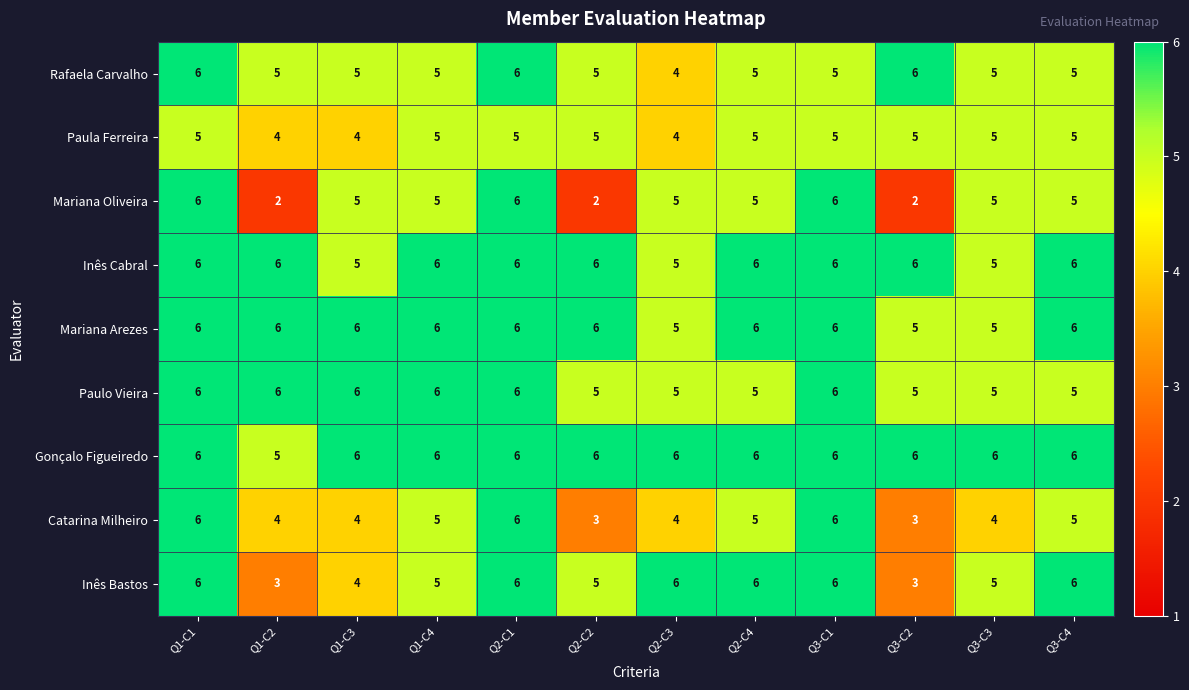

What is the highest value of the Inês Bastos series?

6